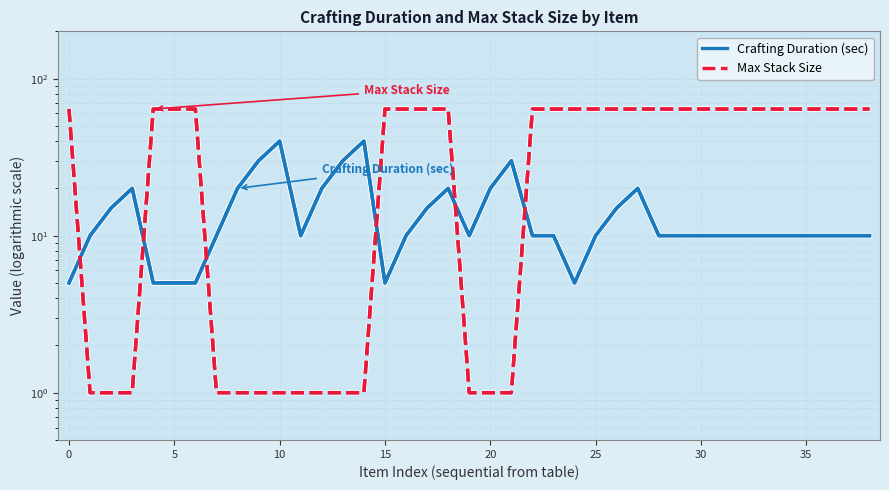

List the series in order of their overall mean, highest first.

Max Stack Size, Crafting Duration (sec)